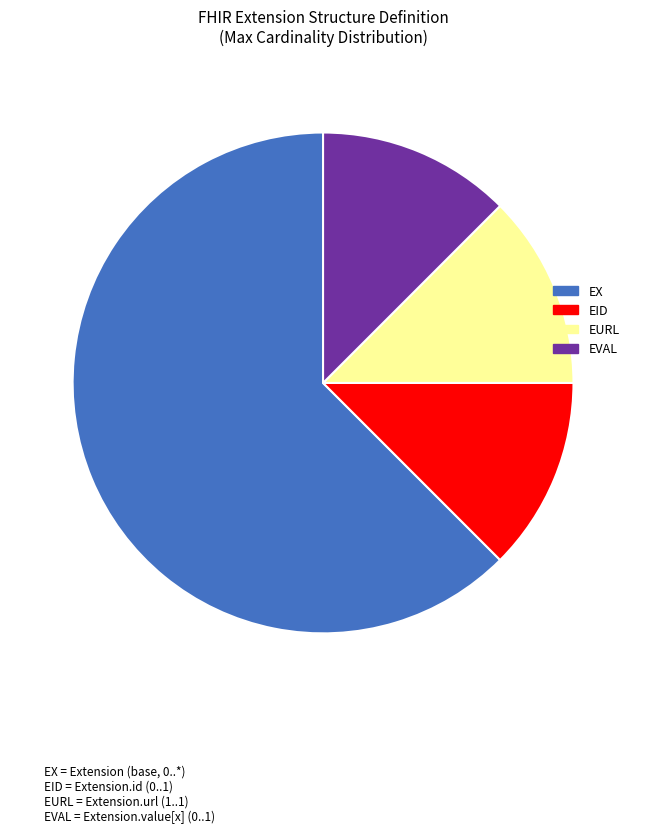

Is there any slice that represents more than half of the pie?

Yes